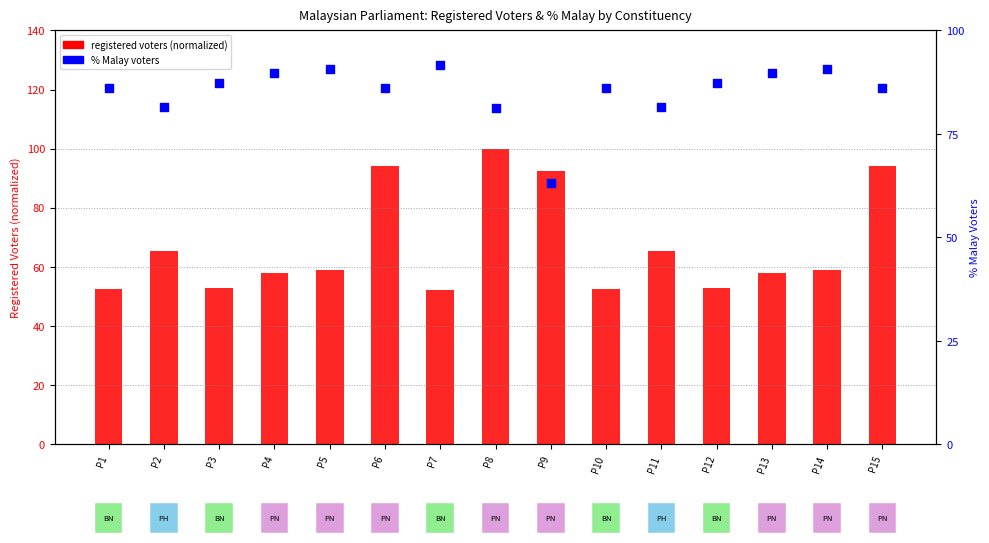

What is the ratio of the value at P13 to the value at P8?

1.1